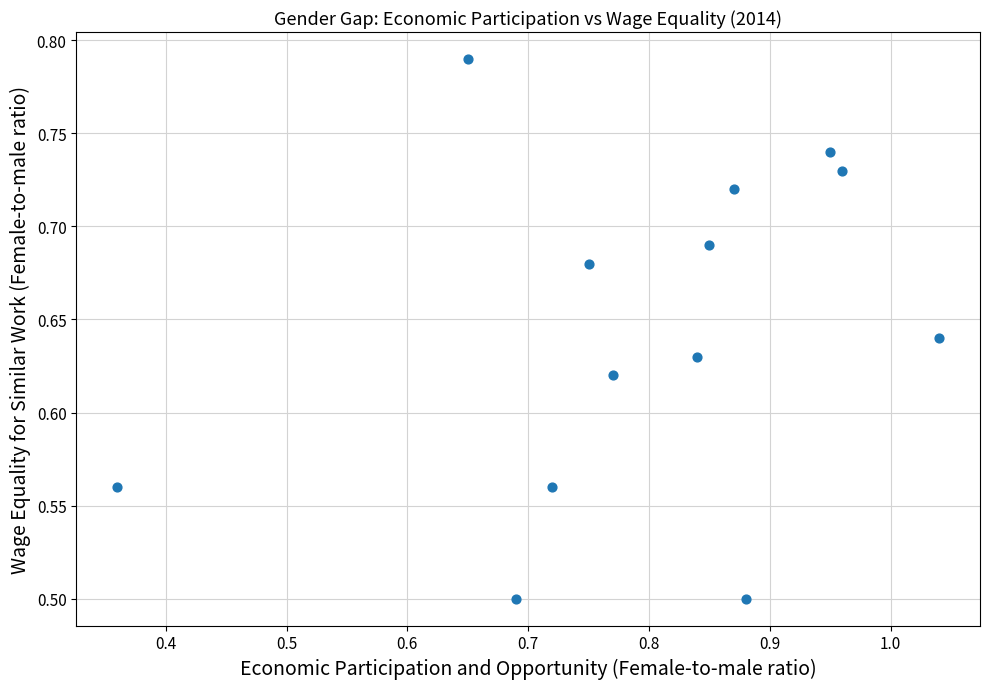

What is the range of Y values (max minus min)?

0.3